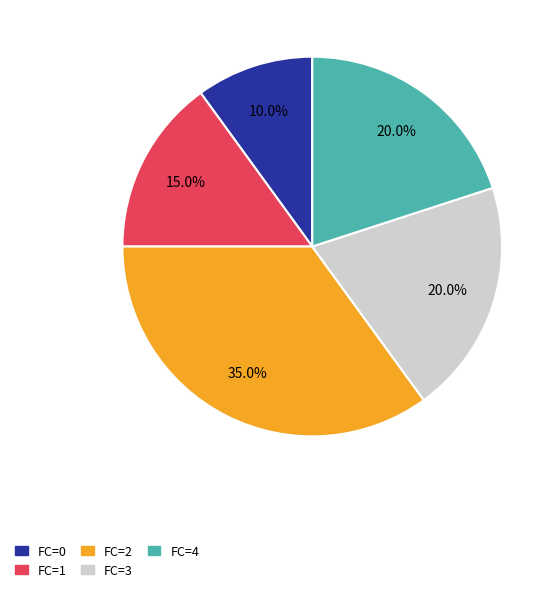

Approximately how many times larger is the value at FC=4 compared to FC=0?

2.0